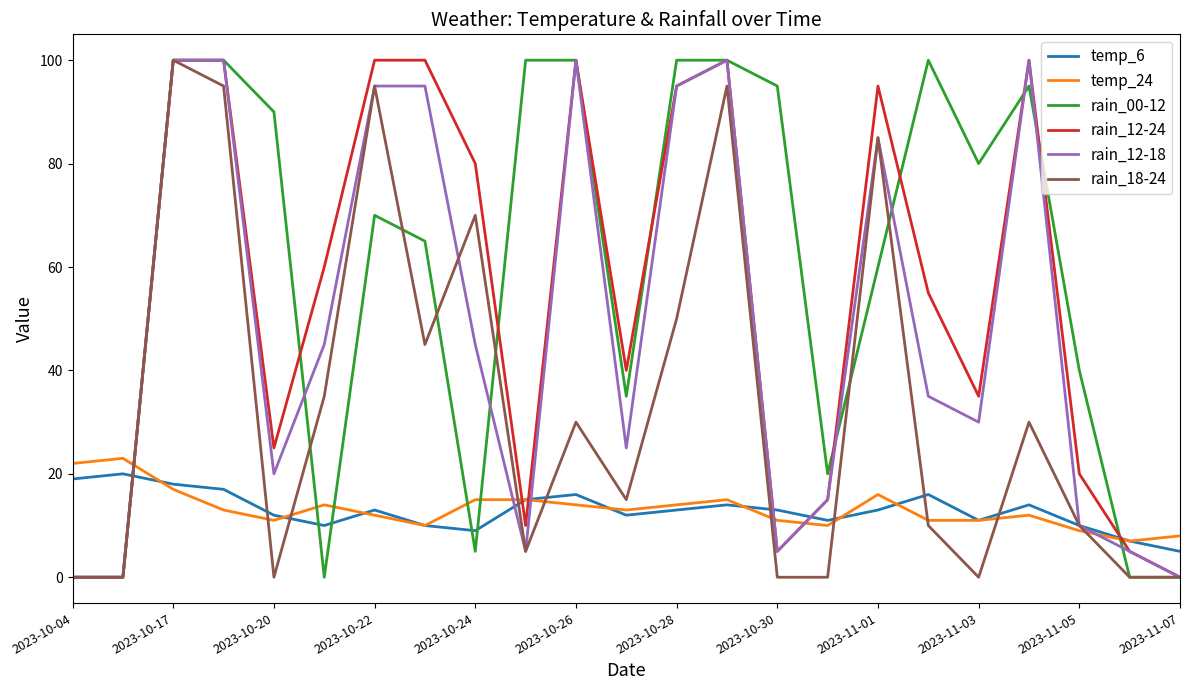

What are all the series names shown in the legend?

temp_6, temp_24, rain_00-12, rain_12-24, rain_12-18, rain_18-24